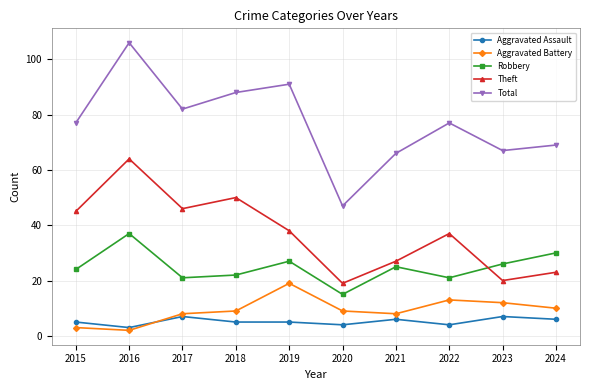

Does the chart have visible grid lines?

Yes